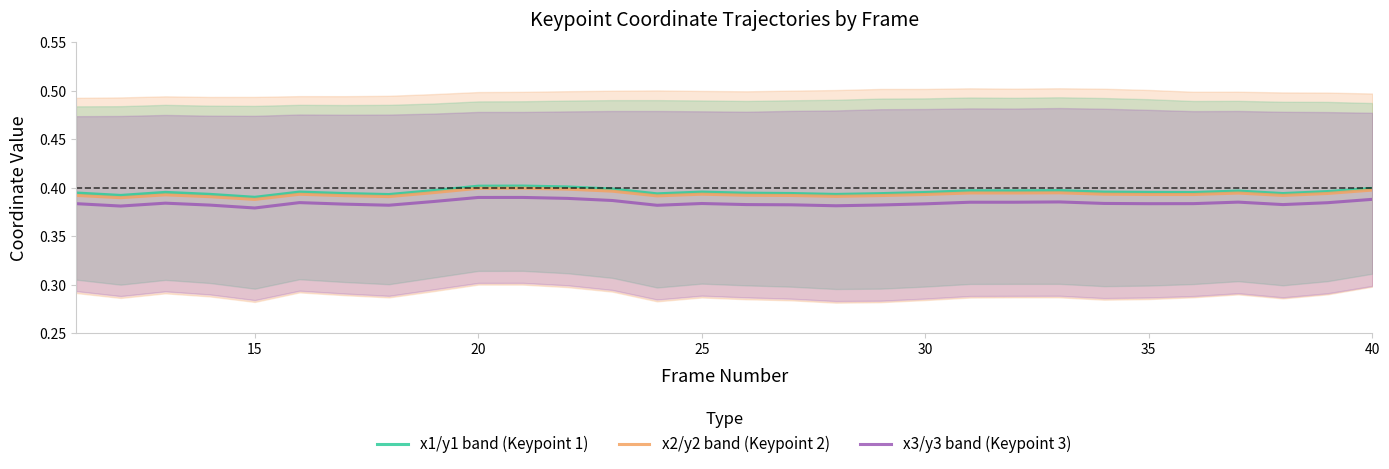

What is the average value of the x3/y3 band (Keypoint 3) series?

0.4